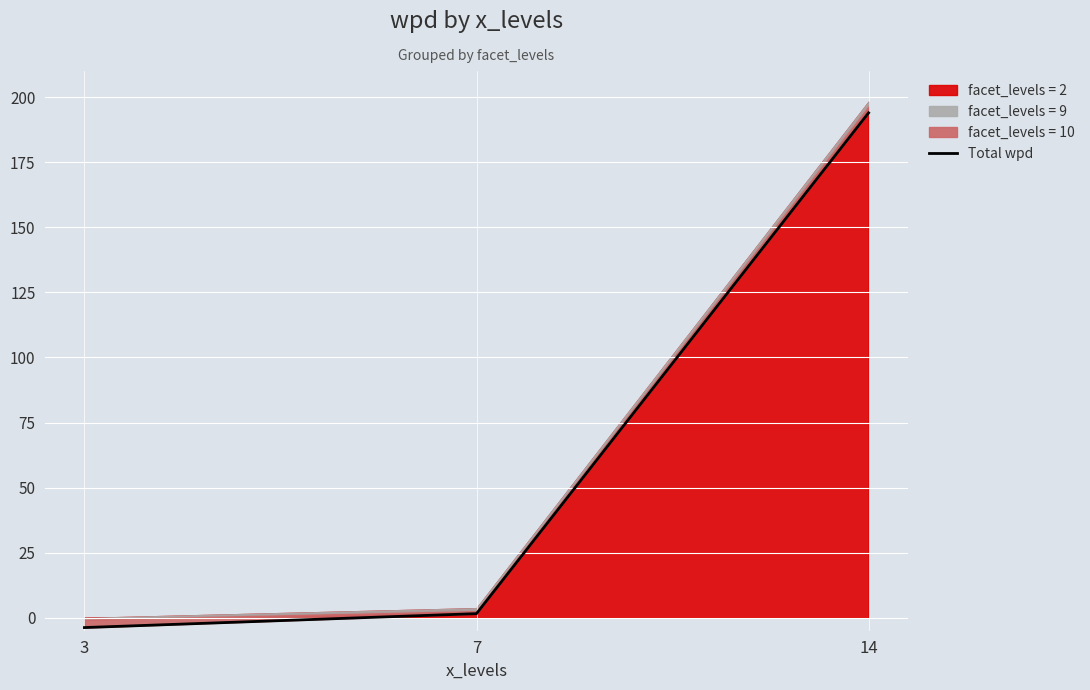

What is the sum of the values at 7 and 3?

-2.2